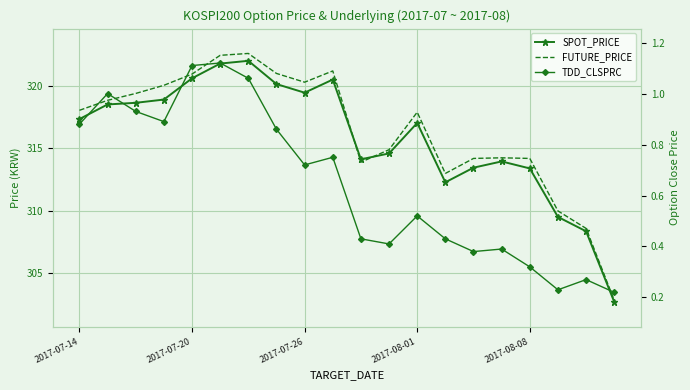

Is it true that TDD_CLSPRC equals 0.4 at 11?

True